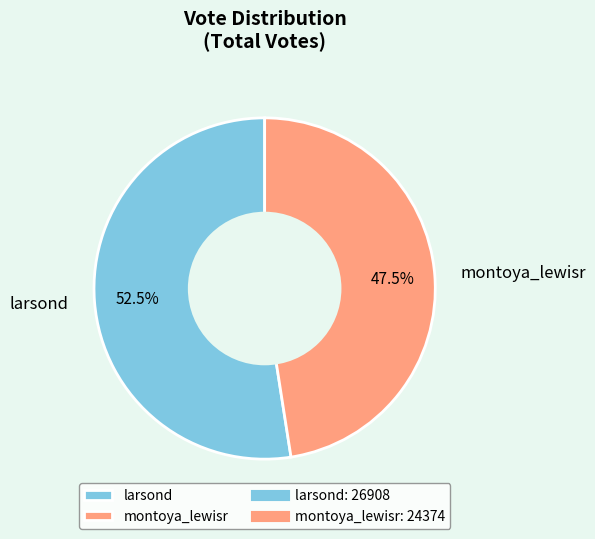

How many segments does this pie chart have?

2